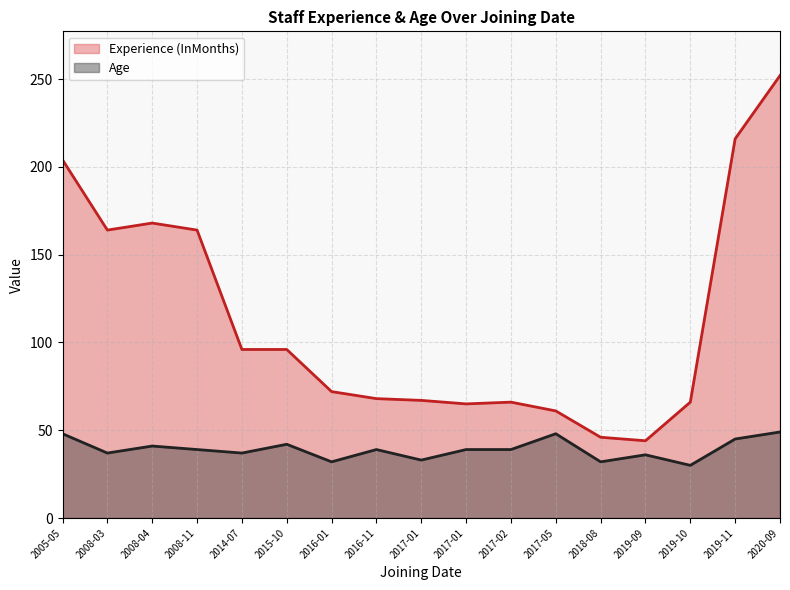

What is the difference between the Experience (InMonths) values at 2005-05 and 2017-02?

138